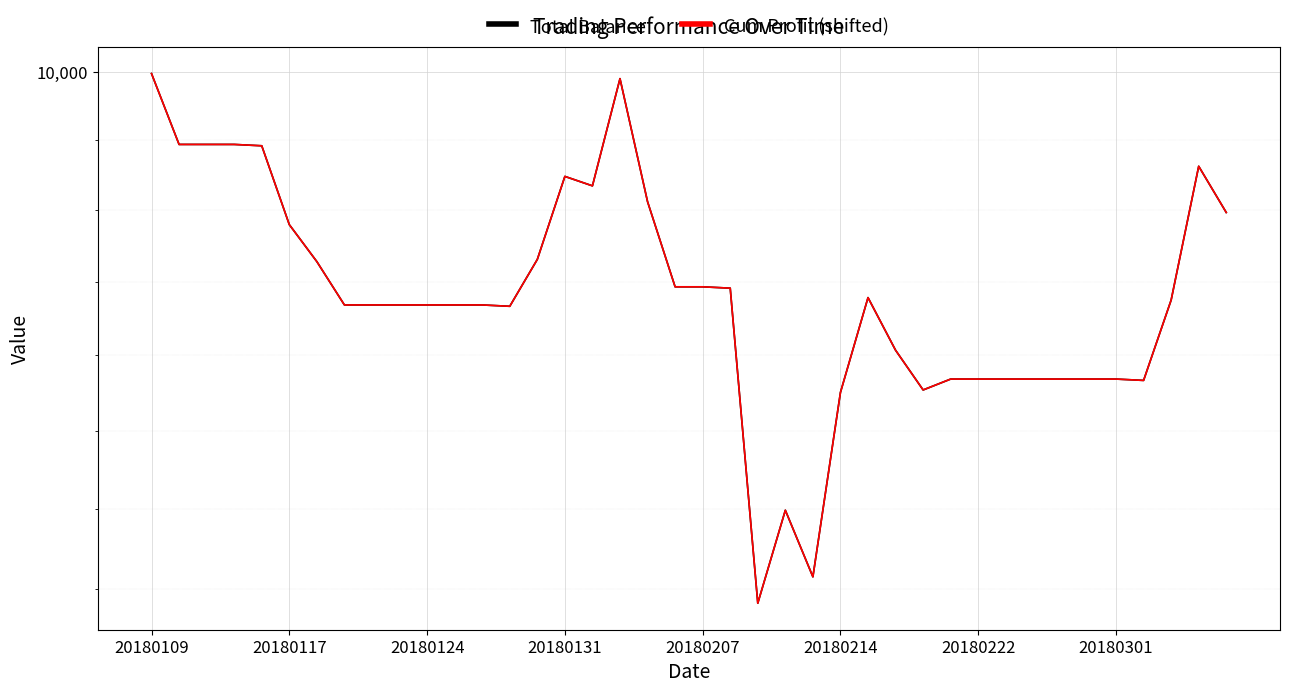

Where is the first local minimum for Cum Profit (shifted)?

13